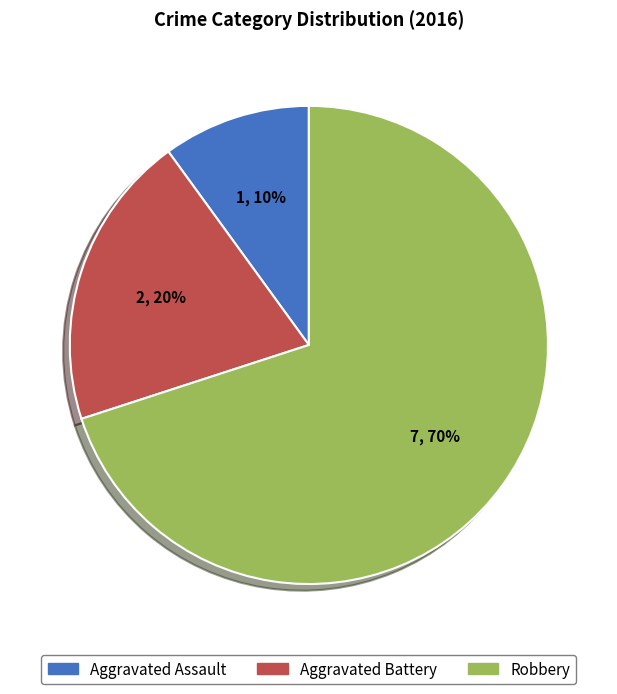

To the nearest percent, what is the combined percentage of Robbery and Aggravated Battery?

90%